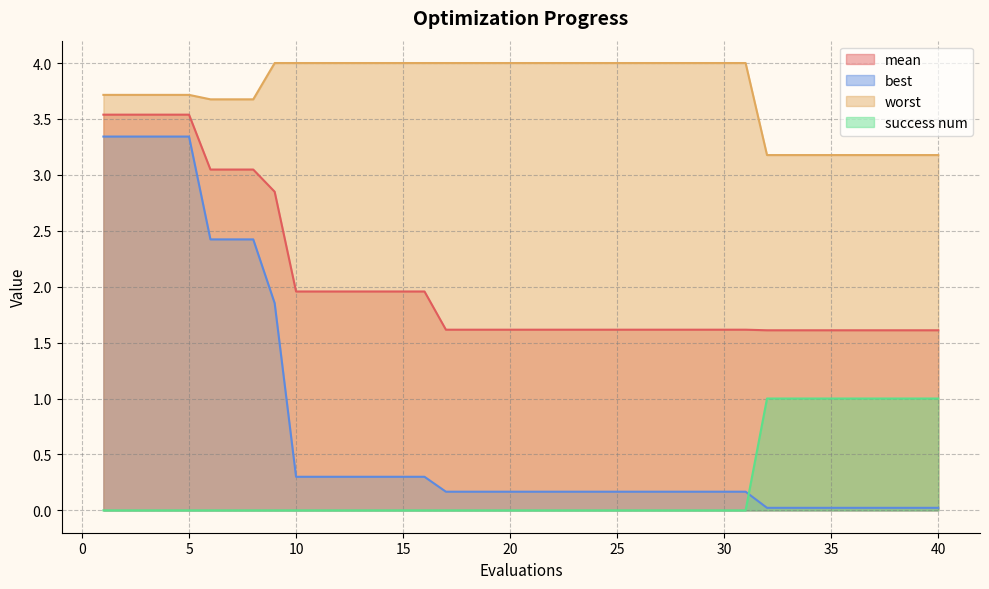

At which category is the sum across all series the highest?

1